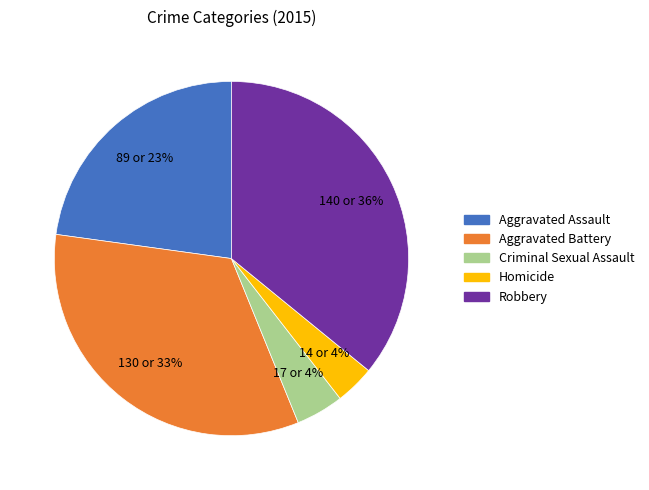

How many slices are in this pie chart?

5